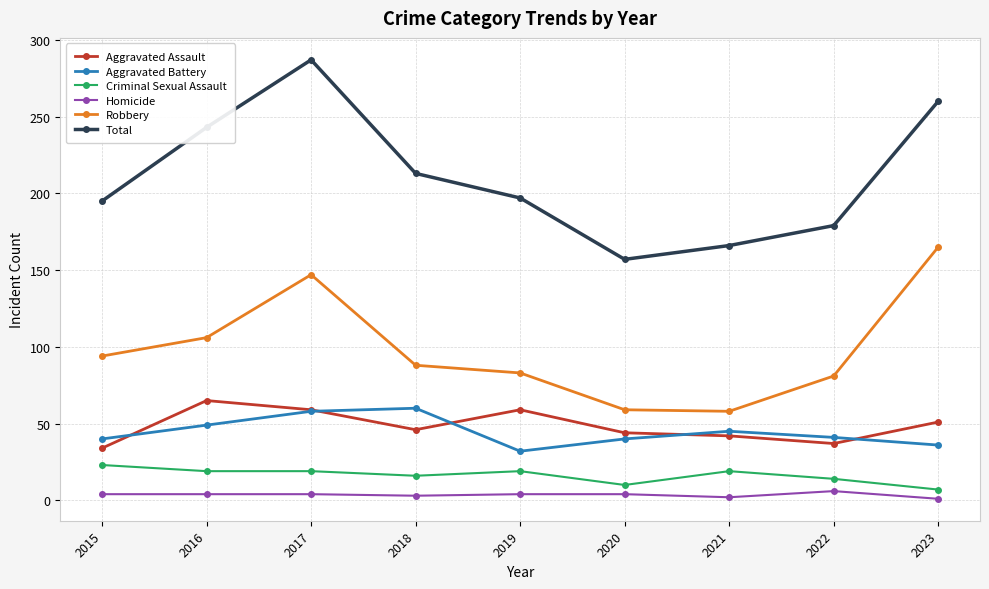

Which series changed the most between 2016 and 2019?

Total